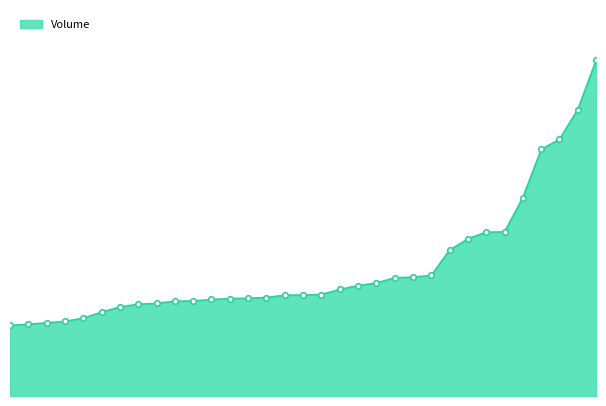

Is this an area chart (filled region under the line)?

Yes